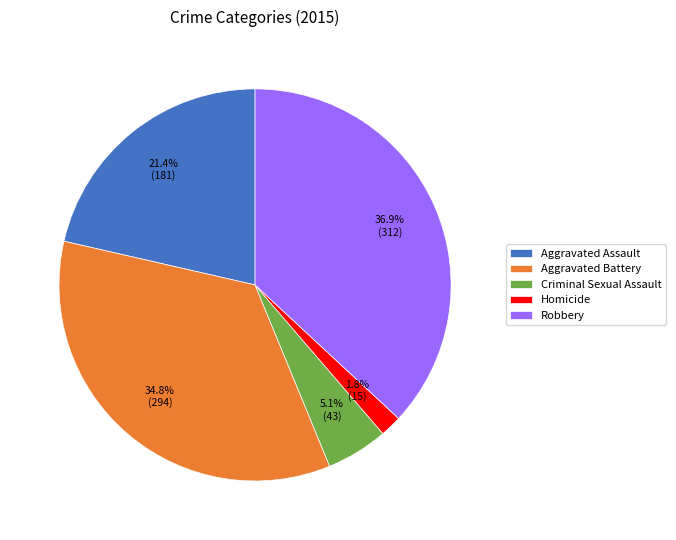

Which slice is the largest?

Robbery